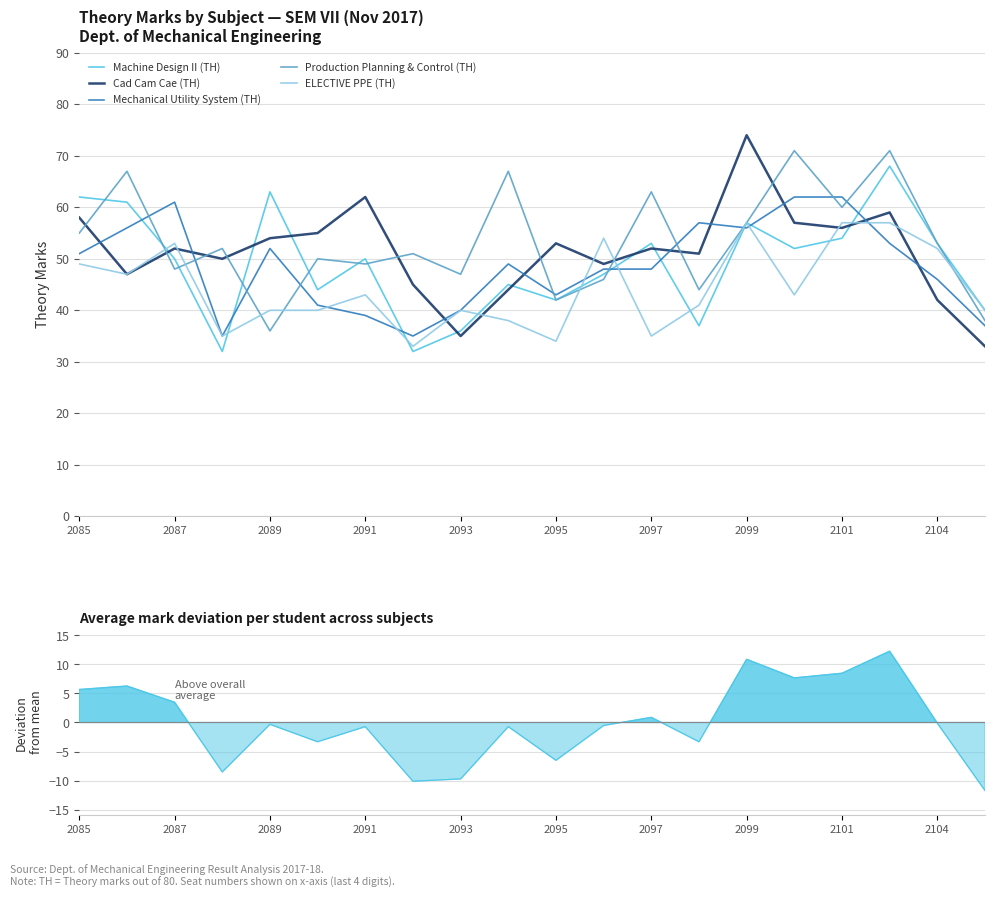

Where does the Mechanical Utility System (TH) series first go above 49?

2085